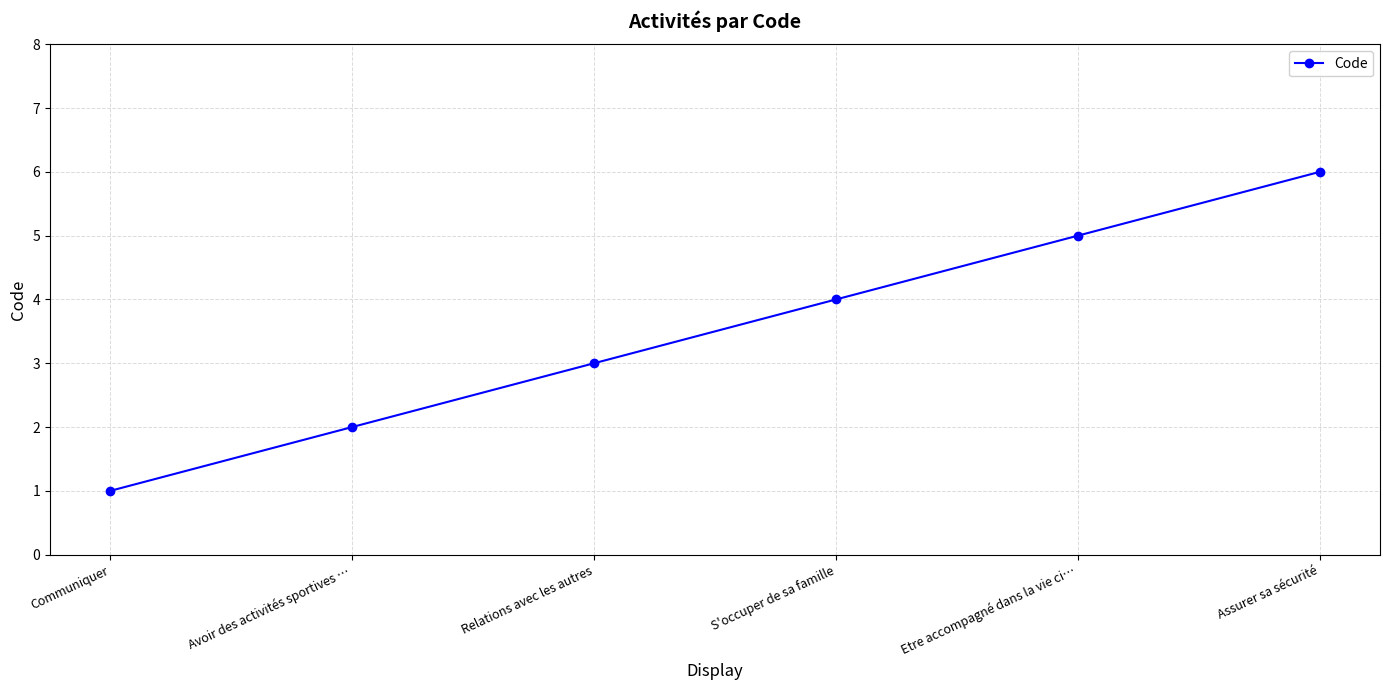

What is the average value?

4